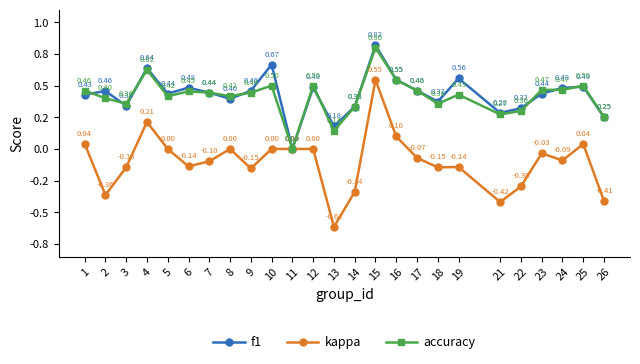

Where is the first local maximum for kappa?

4